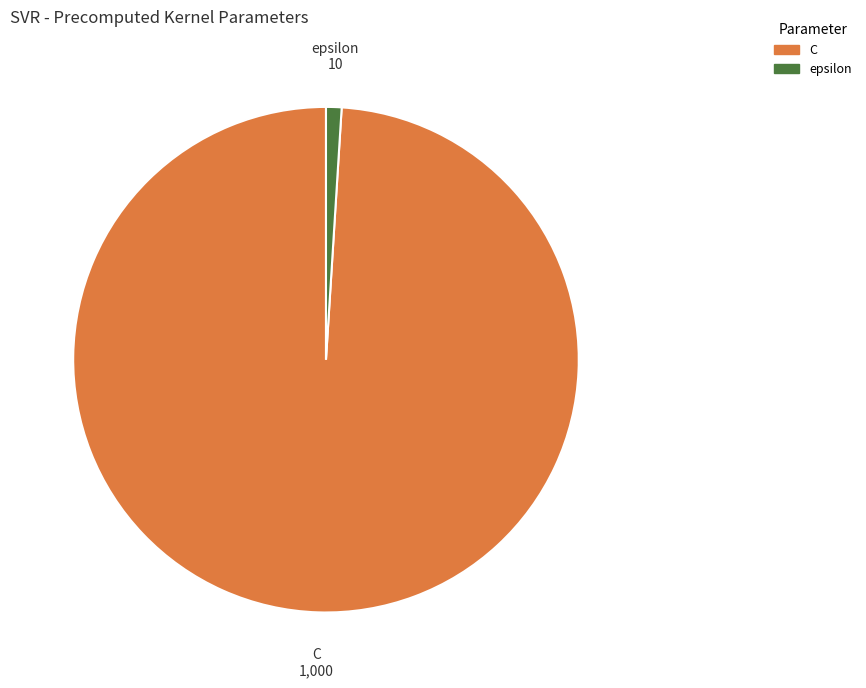

Does C represent more than half of the total?

Yes